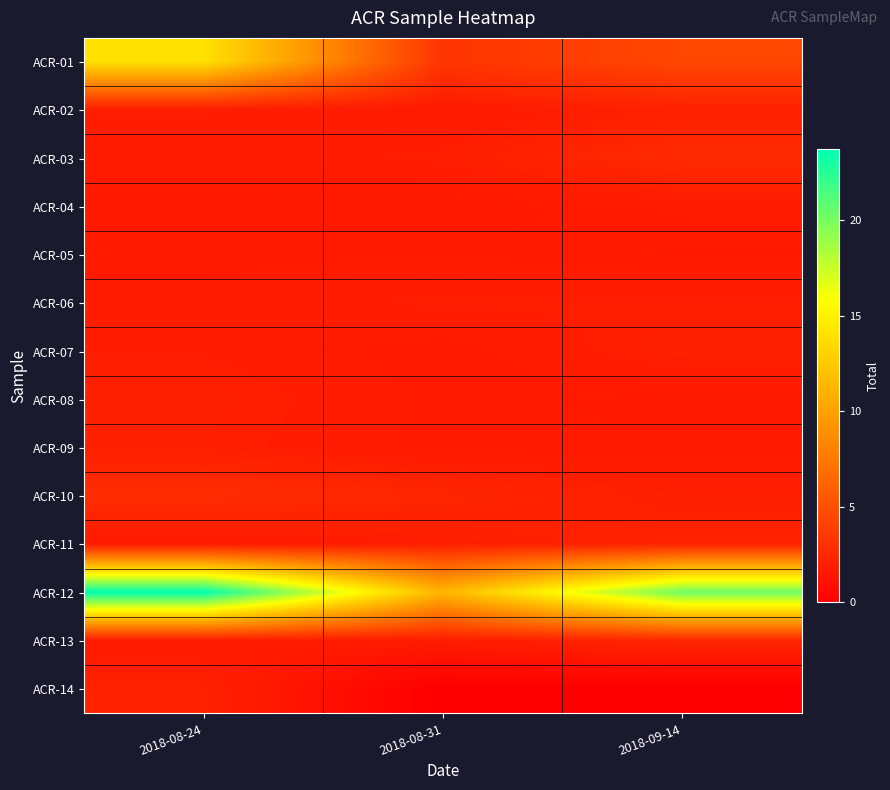

What is the total value across all series at 2018-09-14?

46.6